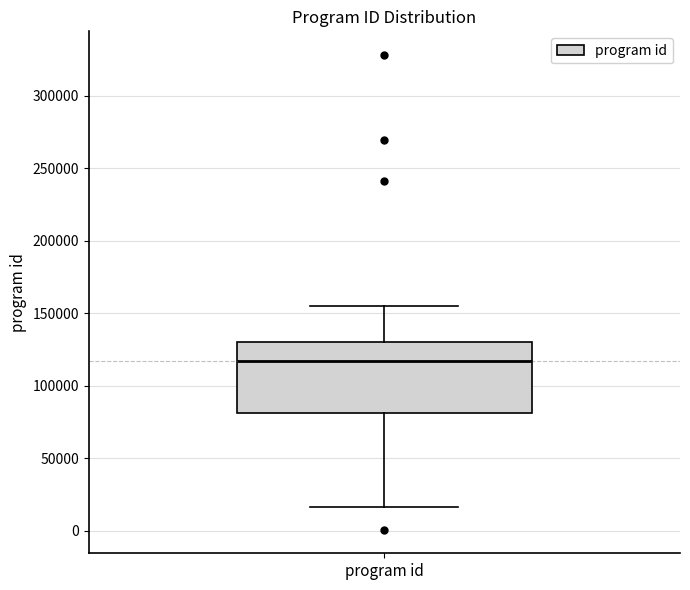

Transcribe this box plot: give where the median line is, the range the box spans, and where the two whiskers end, as read against the y-axis. The values are not printed on the chart, so give them approximately, as read against the axis.

median 115000, box 80000 to 130000, whiskers 15000 to 155000